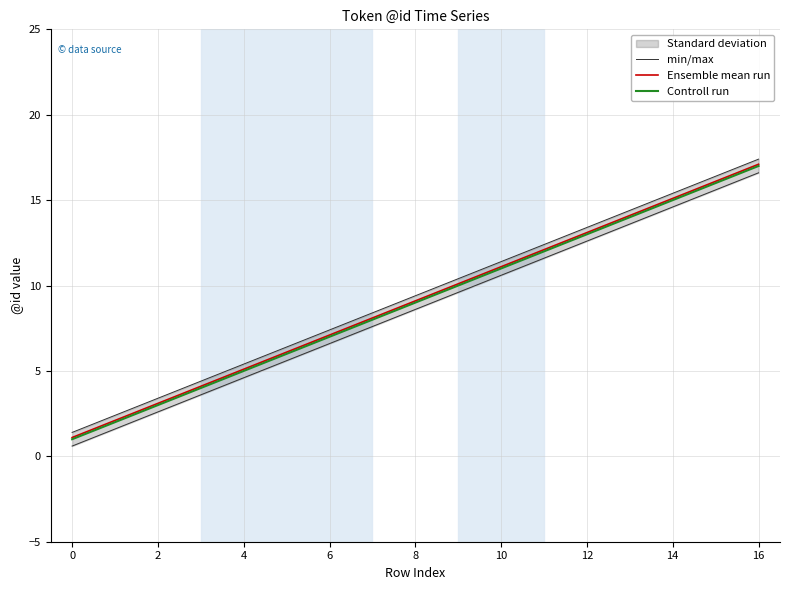

What is the lowest value of the Ensemble mean run series?

1.1